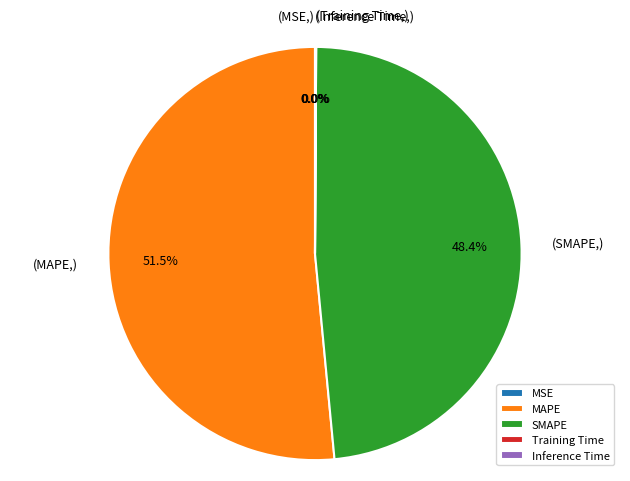

Which slice is the largest?

MAPE